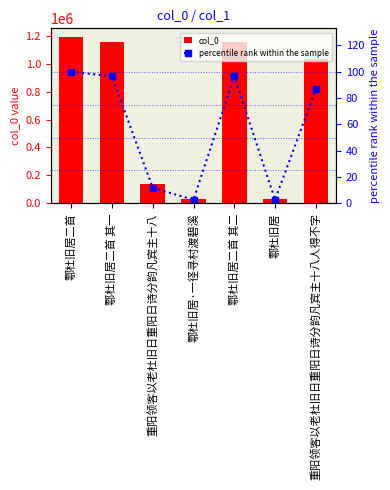

Reading right to left, what are all the values shown in this chart?

col_0: 1035084.0	32470.0	1152503.0	32471.0	139797.0	1152502.0	1193696.0
percentile rank within the sample: 86.7	2.7	96.5	2.7	11.7	96.5	100.0